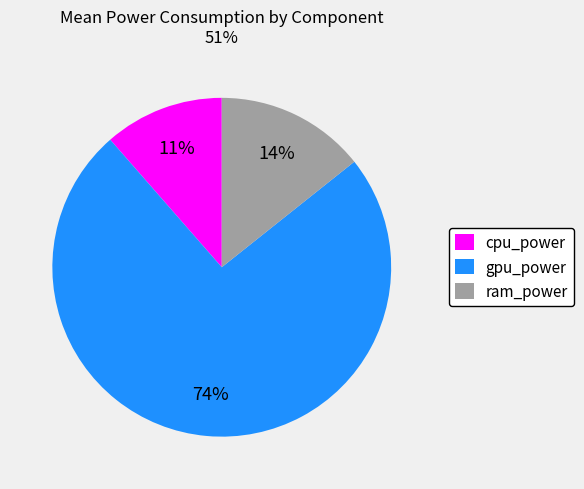

Is there a majority slice in this chart?

Yes